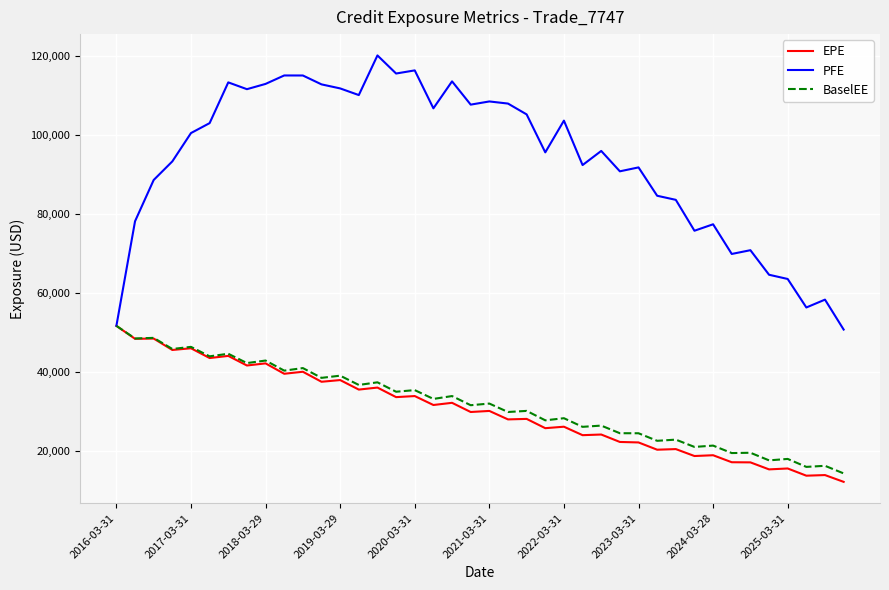

What is the greatest value displayed?

120228.0